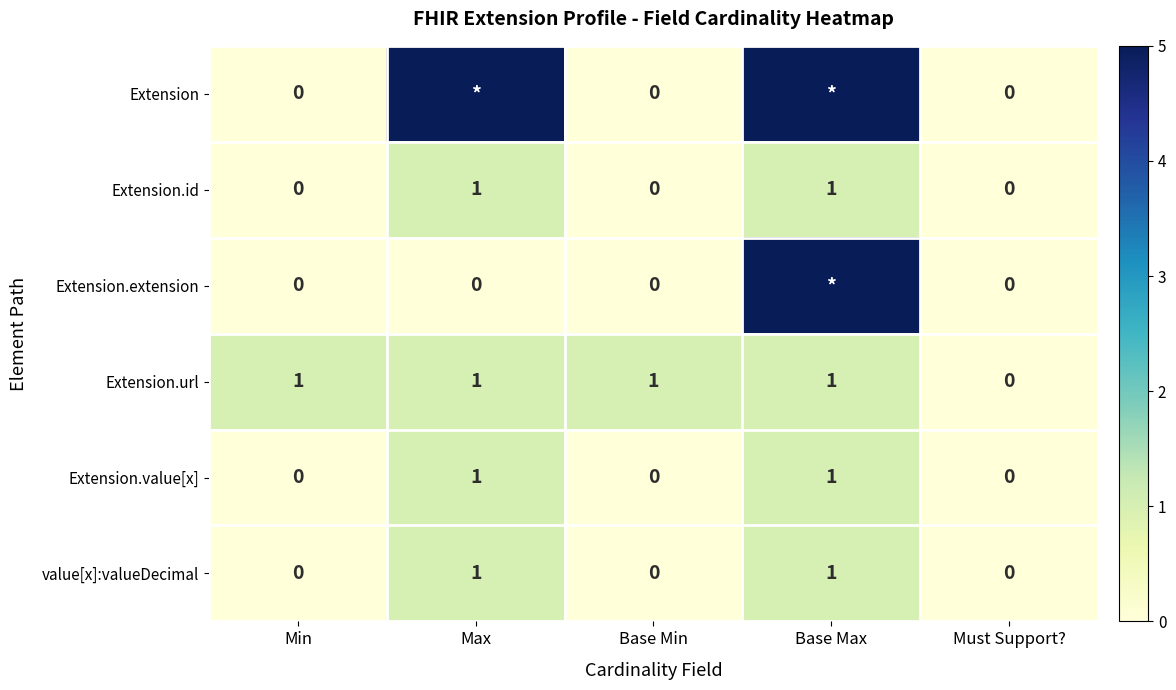

At how many categories does at least one series exceed 0?

4